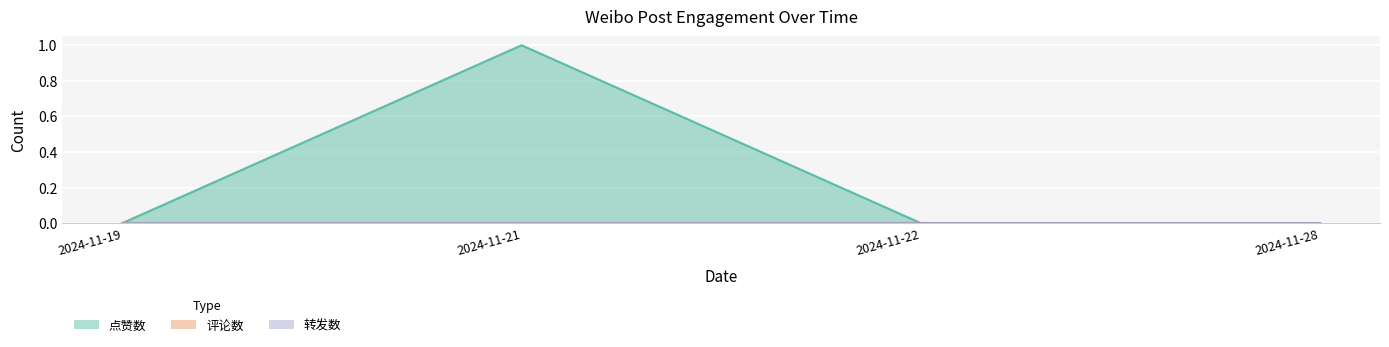

How many data points does each series have?

4